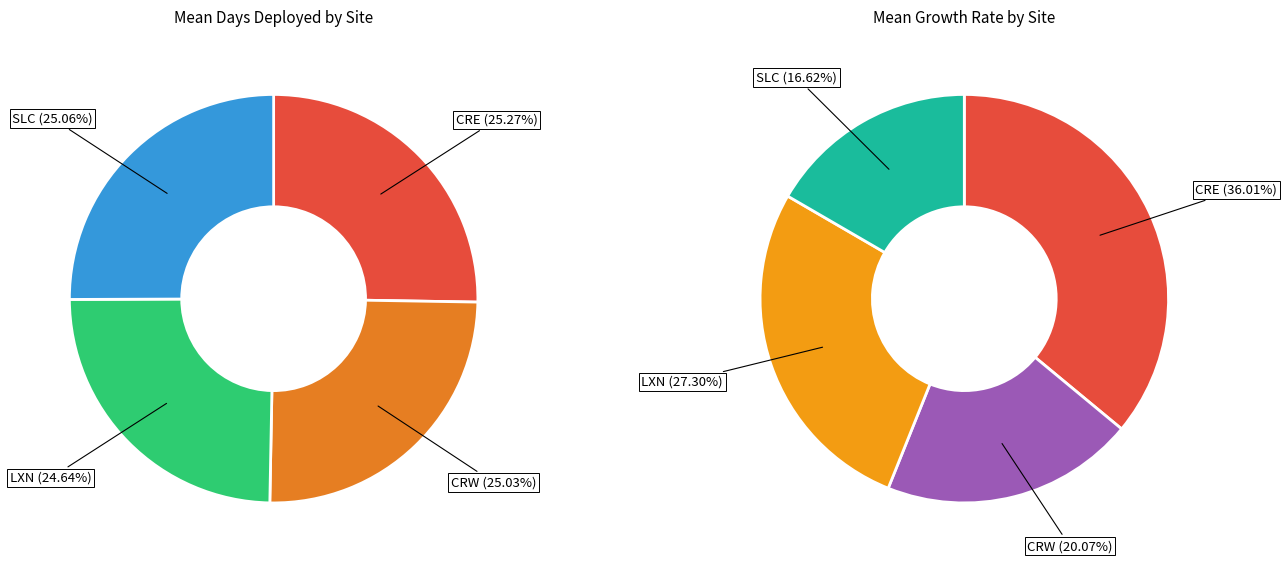

Combined, do CRW and CRE account for over 50%?

Yes